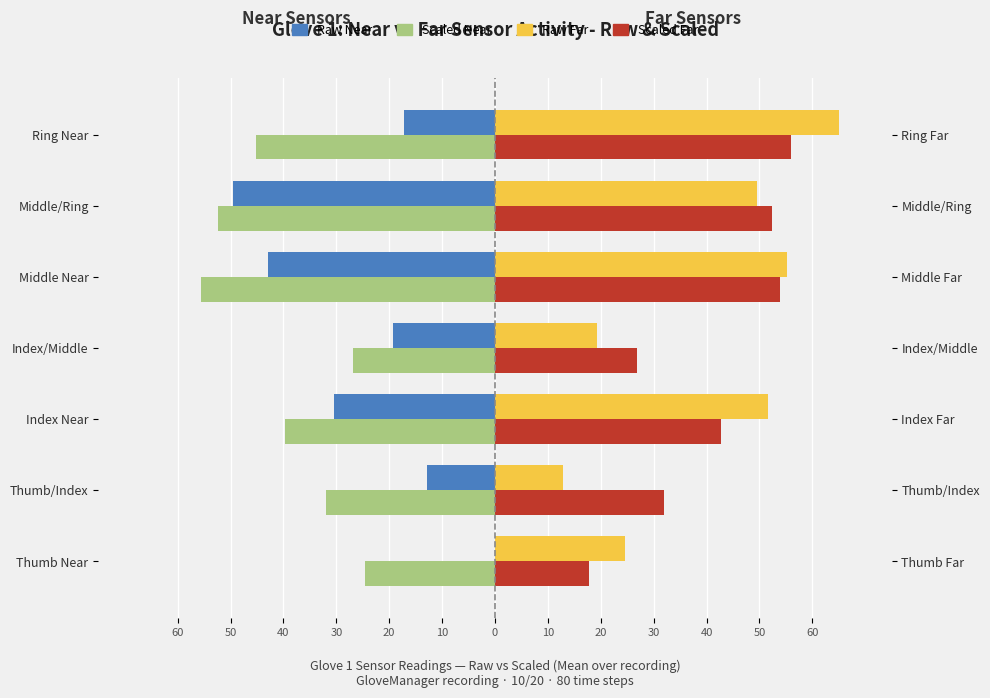

List the labels in order of Raw Far value, largest first.

Ring Near, Middle Near, Index Near, Middle/Ring, Thumb Near, Index/Middle, Thumb/Index